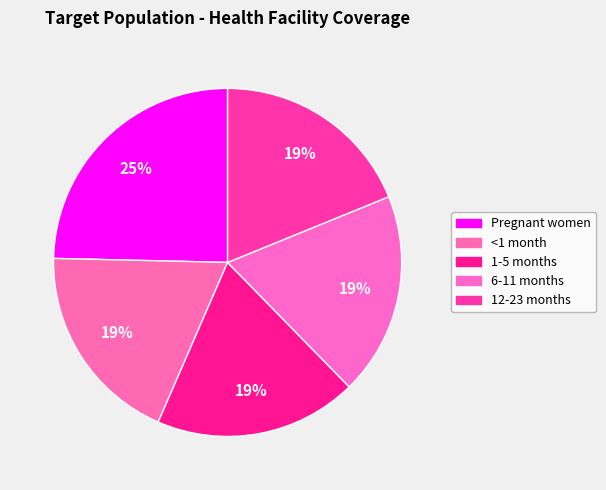

What percentage is the Pregnant women slice, to the nearest percent?

25%